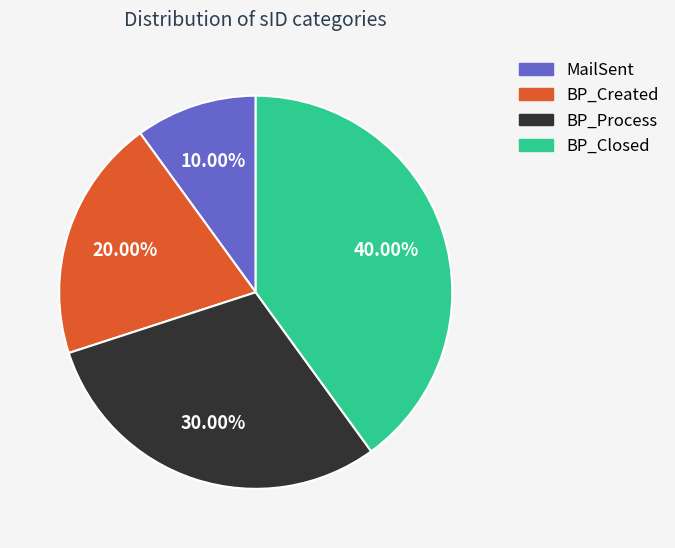

How many slices are in this pie chart?

4